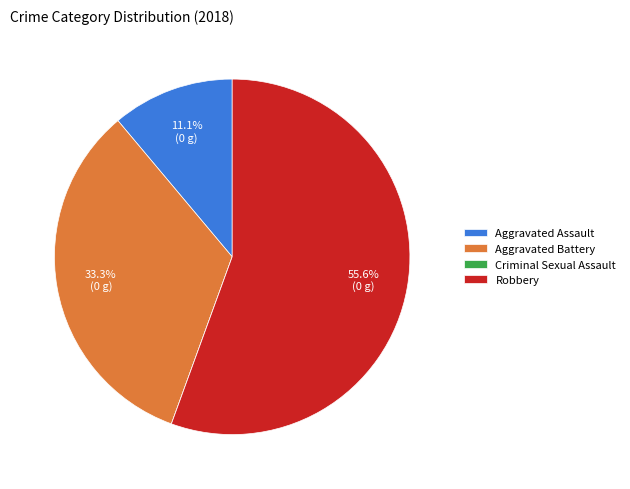

To the nearest percent, what percentage of the pie is Aggravated Assault?

11%